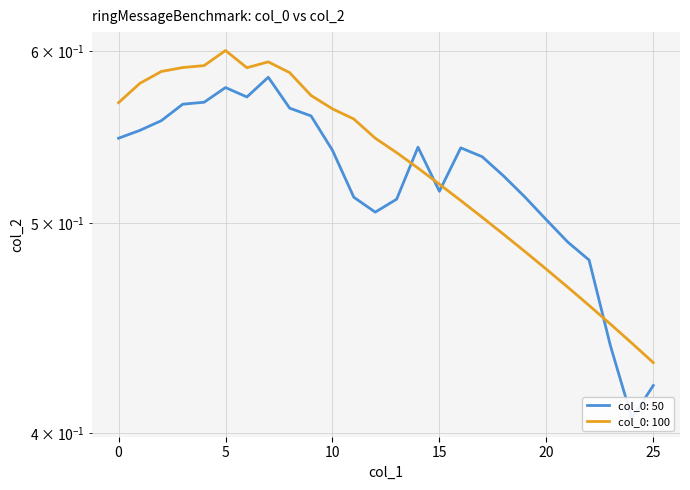

List the labels in order of 50 value, smallest first.

24, 25, 23, 22, 21, 20, 12, 13, 11, 19, 15, 18, 17, 10, 16, 14, 0, 1, 2, 9, 8, 3, 4, 6, 5, 7